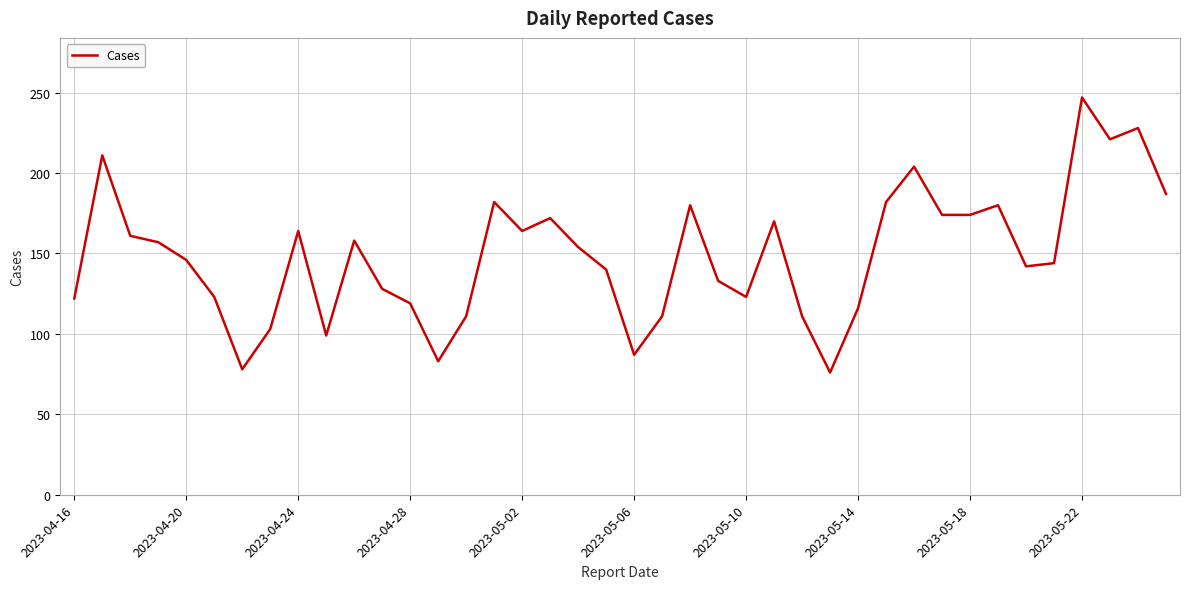

What is the difference between the maximum and minimum values?

171